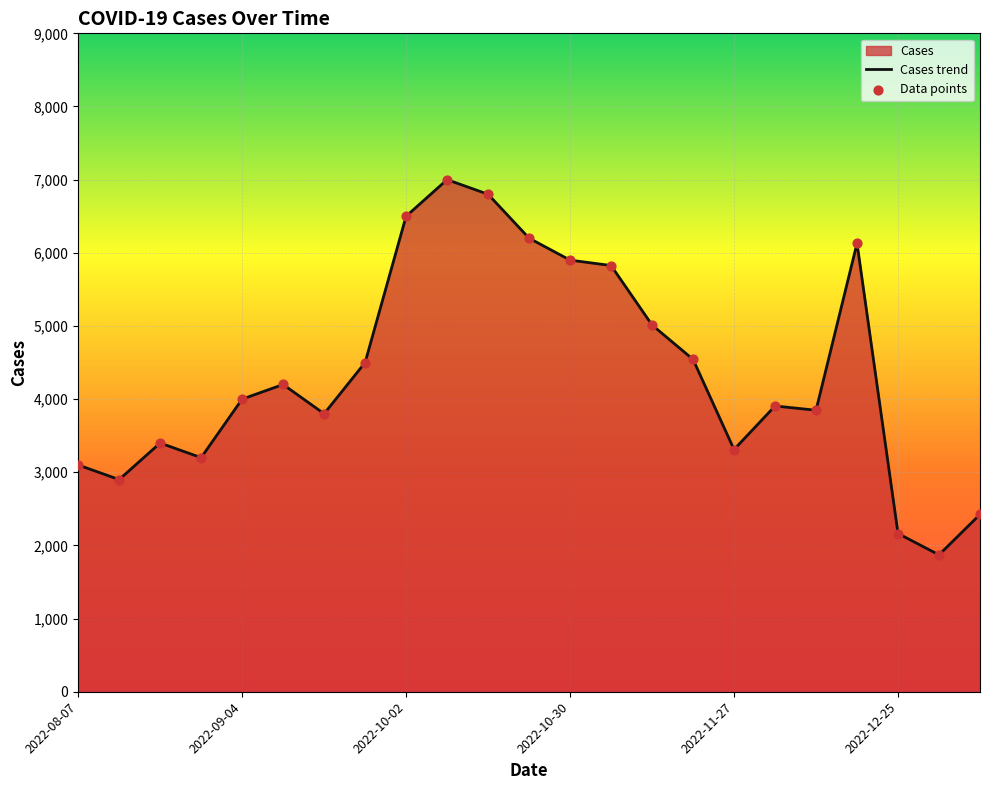

What is the difference between the maximum and minimum values?

5129